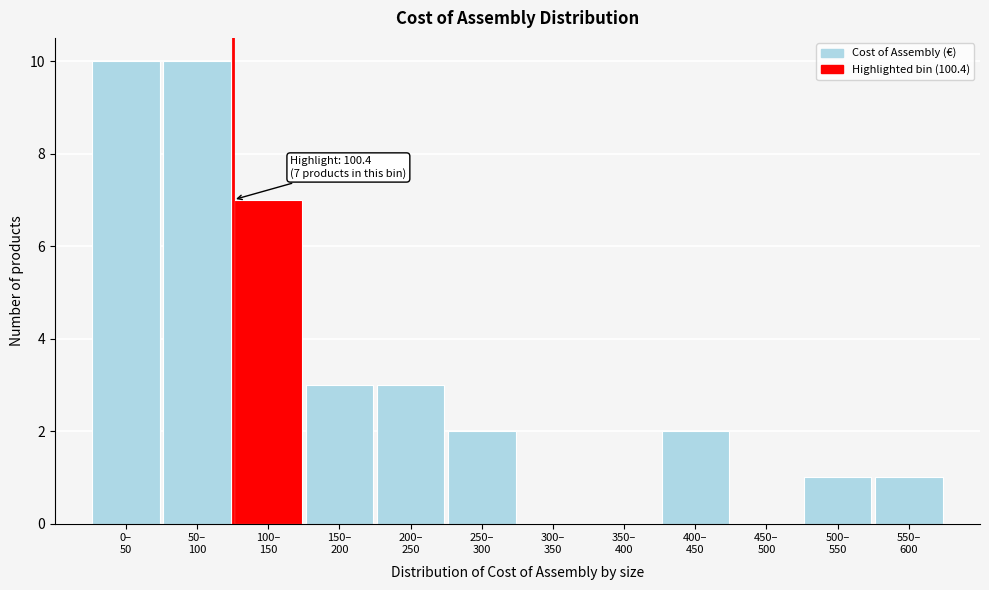

What is the greatest value displayed?

10